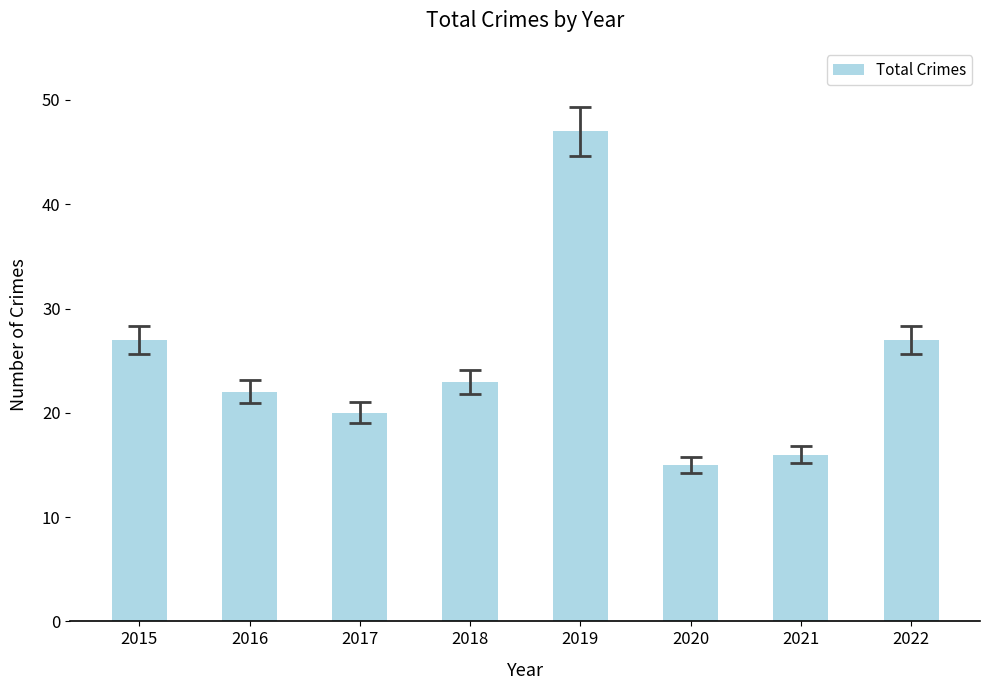

What is the difference between the maximum and minimum values?

32